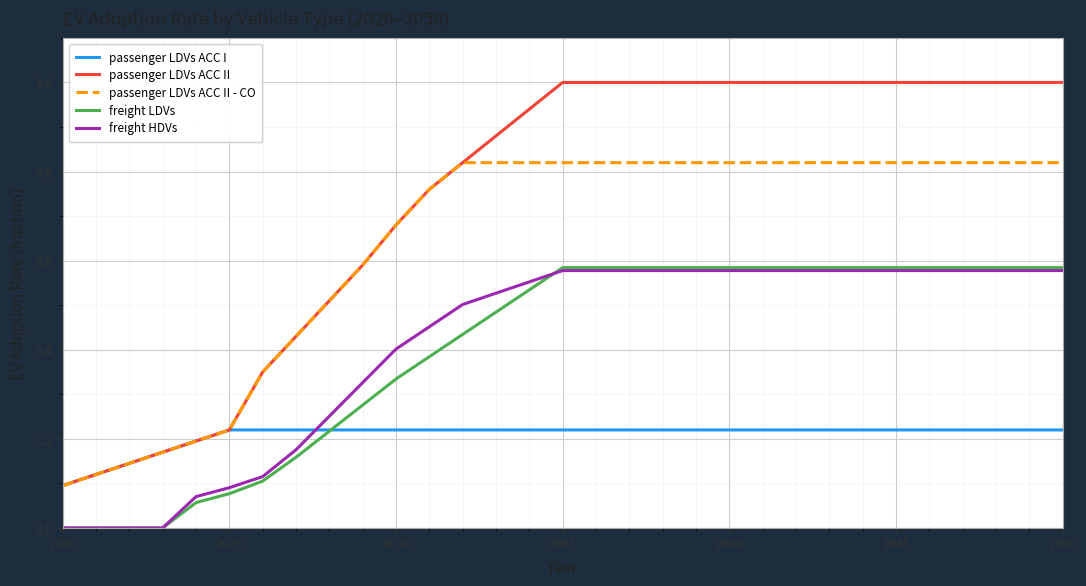

How many categories are shown in the chart?

31